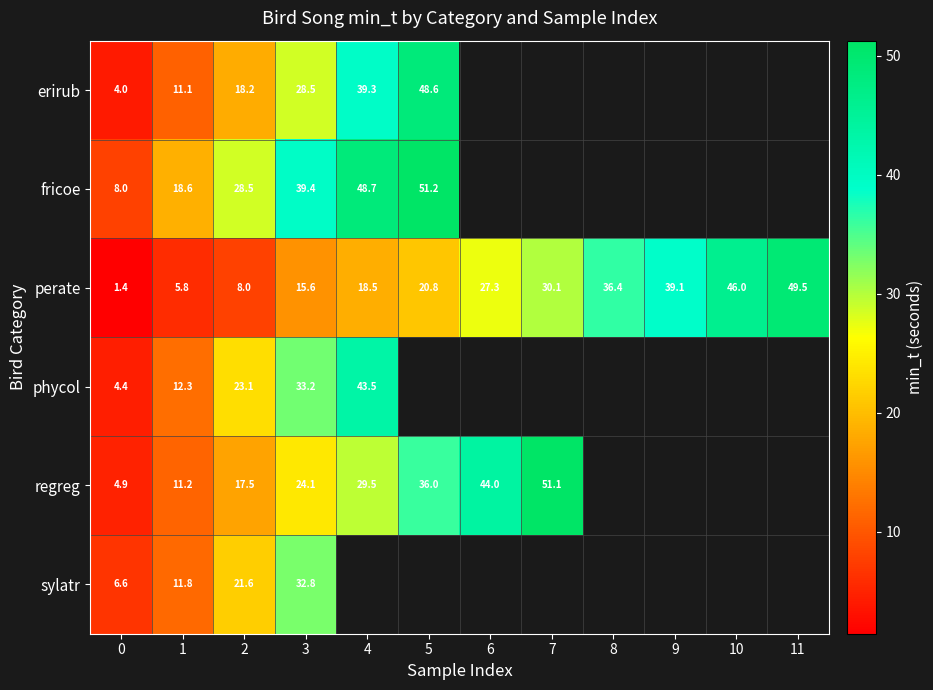

Is the value of fricoe at 1 greater than the value of regreg at 5?

No